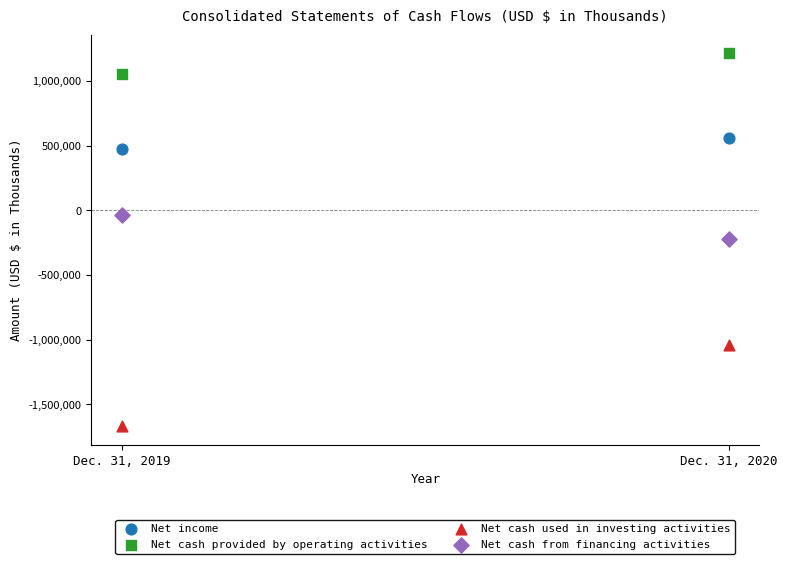

Across all data points, what is the range of Y values (max minus min)?

2882934